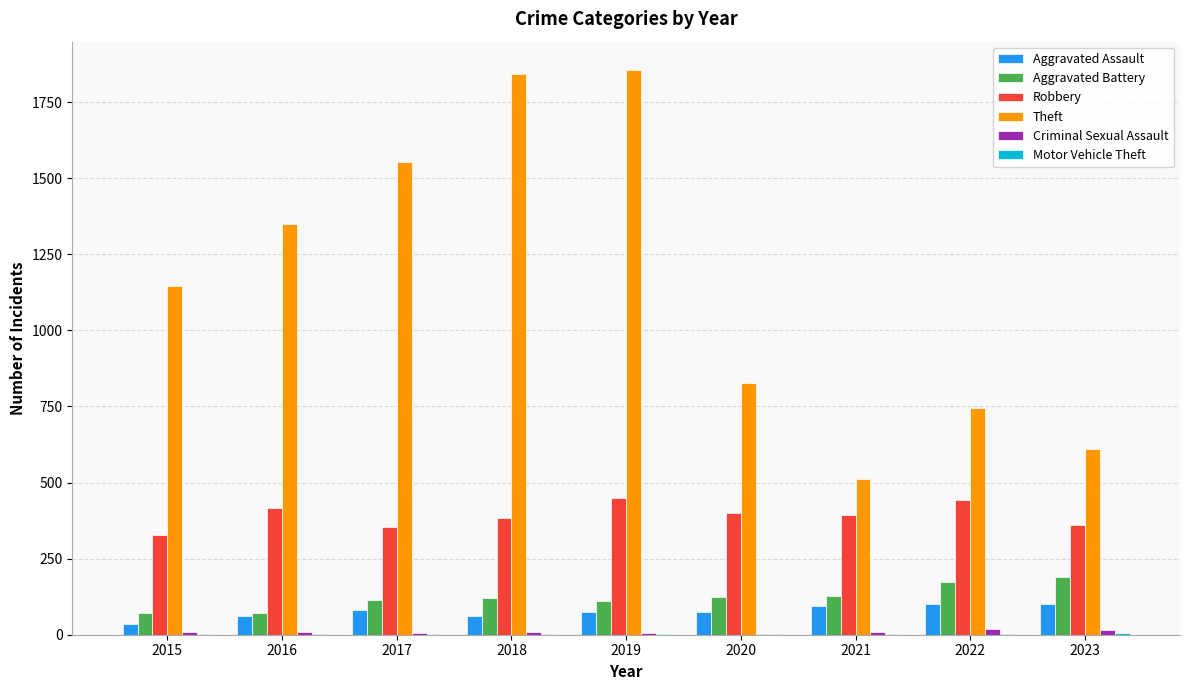

The value of Robbery at 2015 is 515. True or false?

False